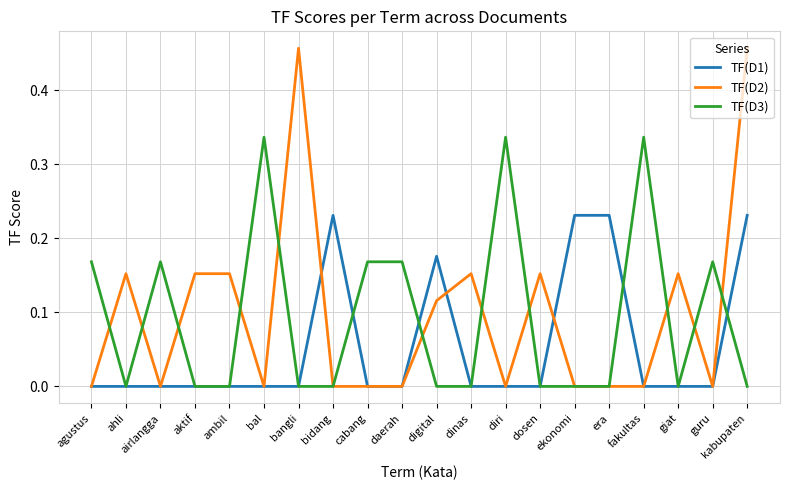

Which series has the widest spread of values?

TF(D2)